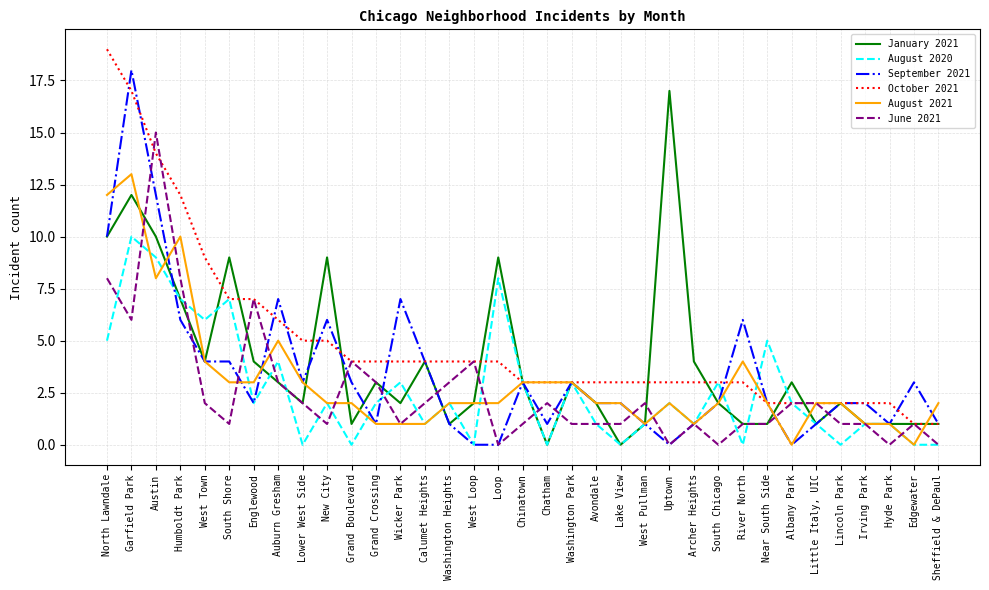

Read the September 2021 value at South Shore.

4